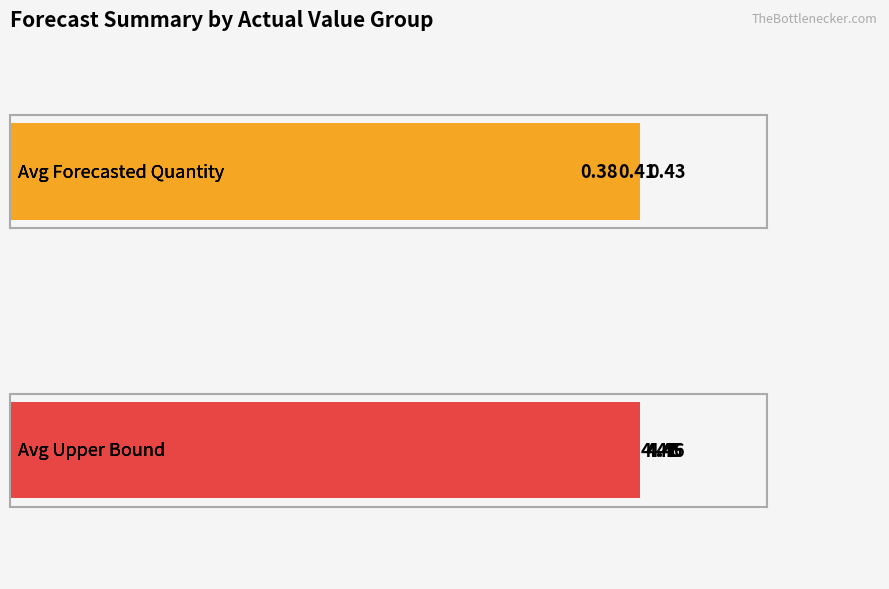

The value of Upper_Bound at 2011-10-03 is 2.4. True or false?

False